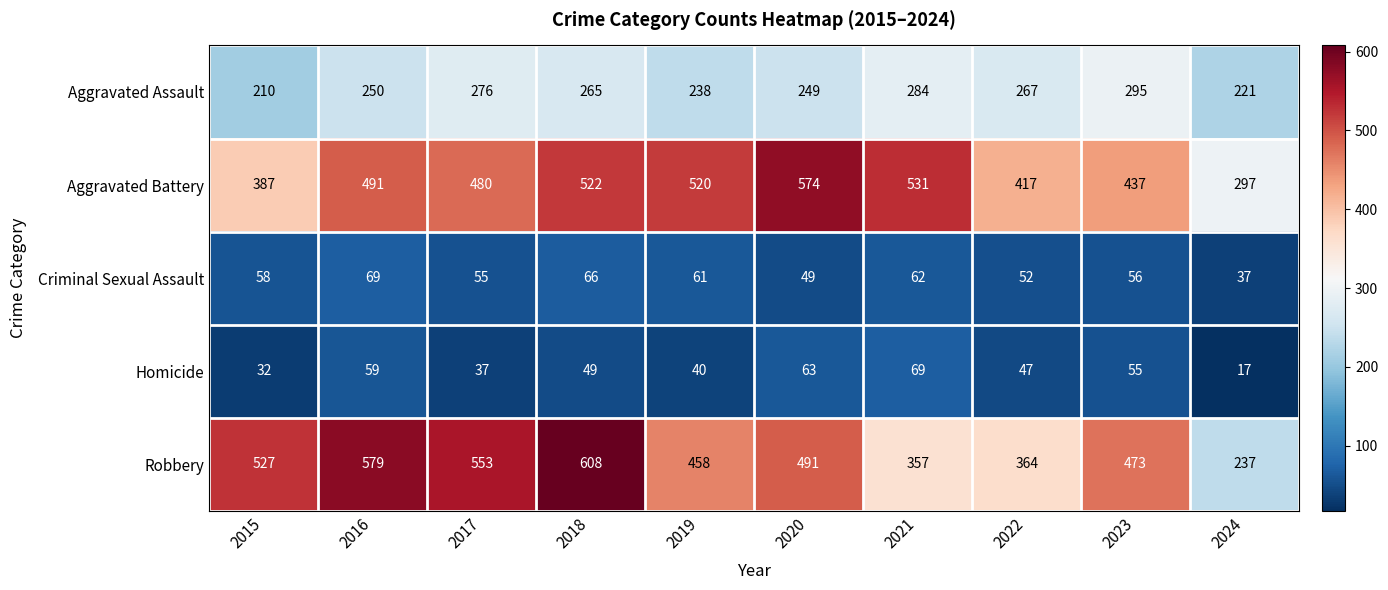

What is the difference between the Aggravated Assault values at 2023 and 2020?

46